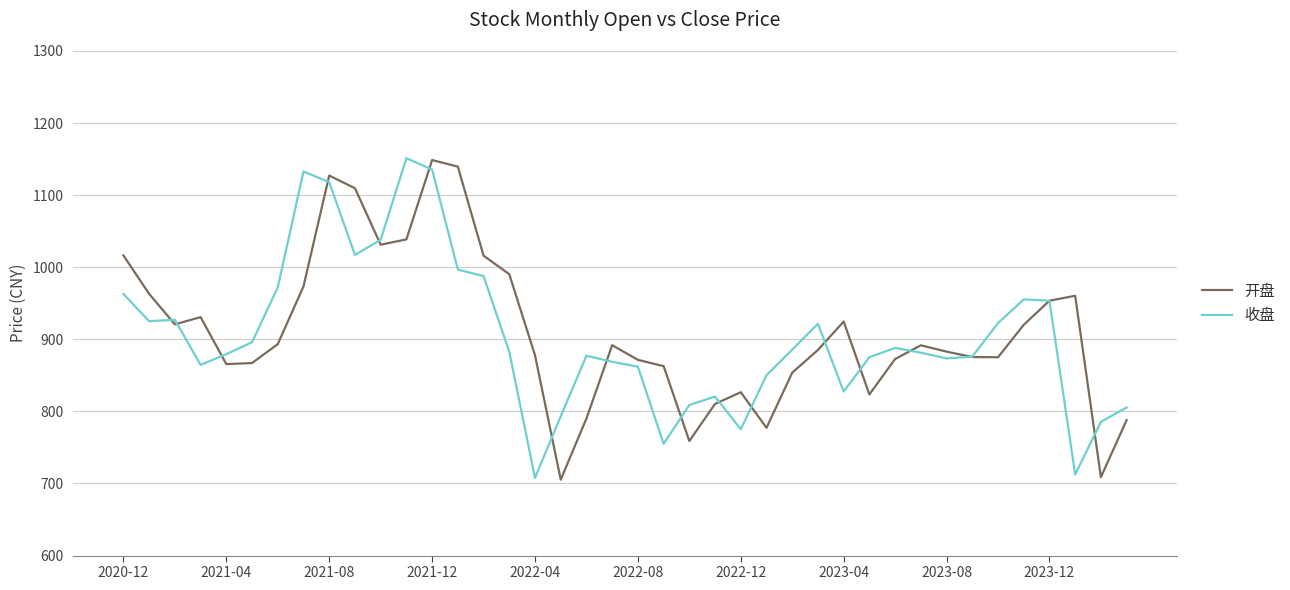

What is the minimum value shown in the chart?

705.3